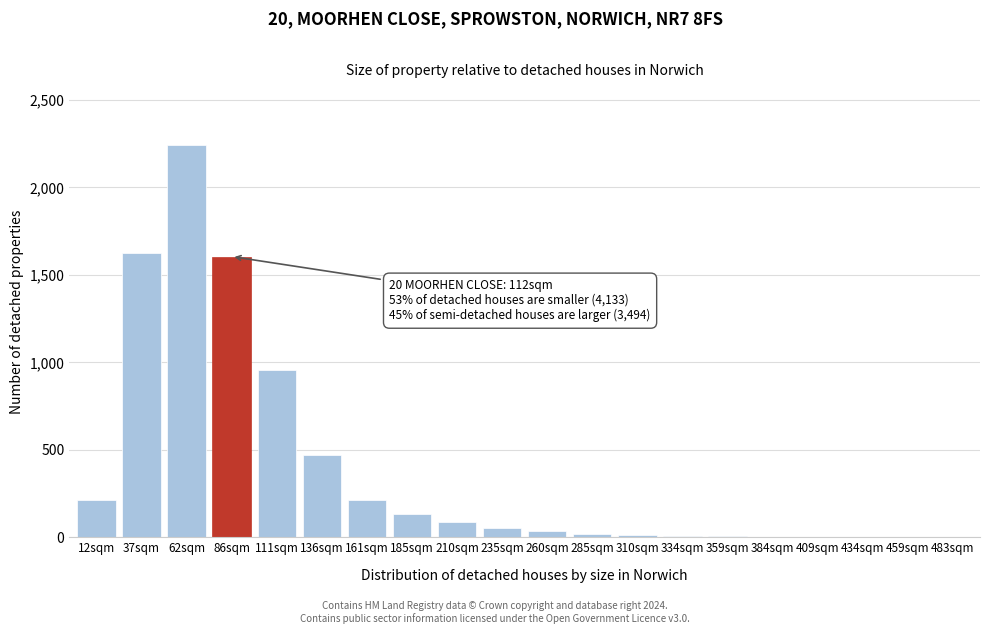

The chart shows a value of 1605 at 86sqm. True or false?

True